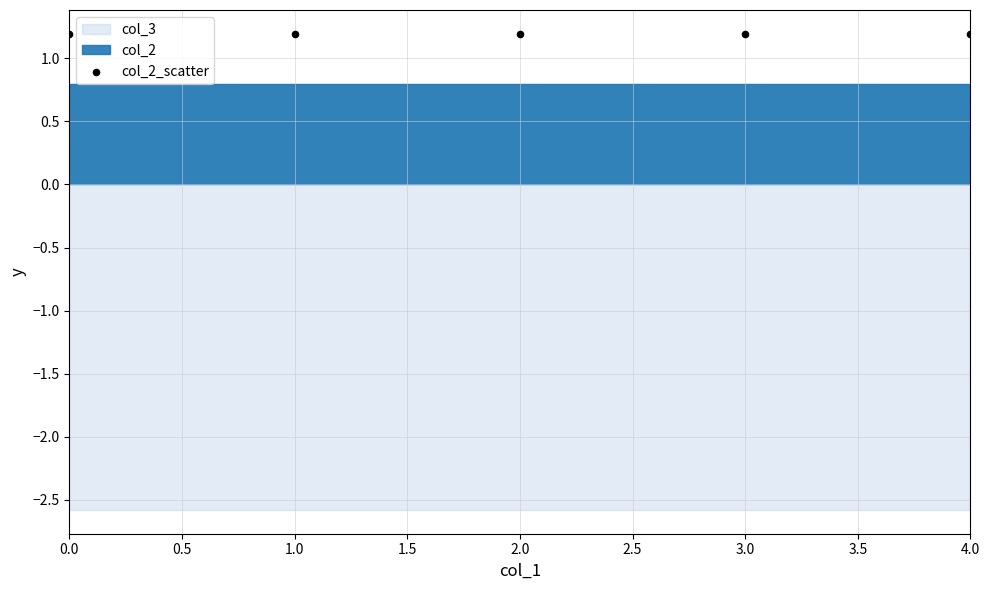

Is the value of col_3 at 1.0724 greater than the value of col_2 at 1.0724?

No